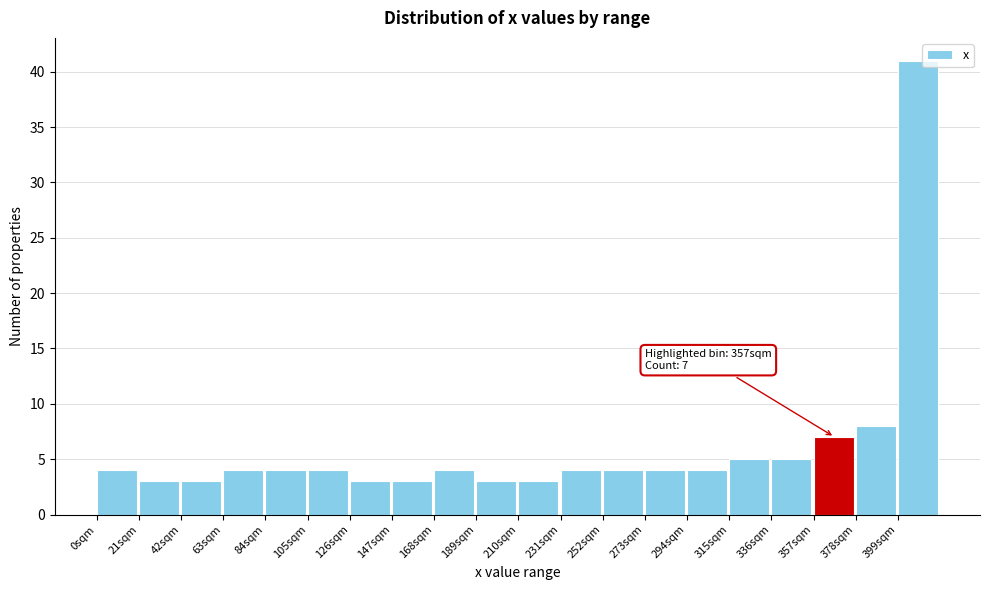

Over which range of the x-axis is the bar tallest?

400 to 420